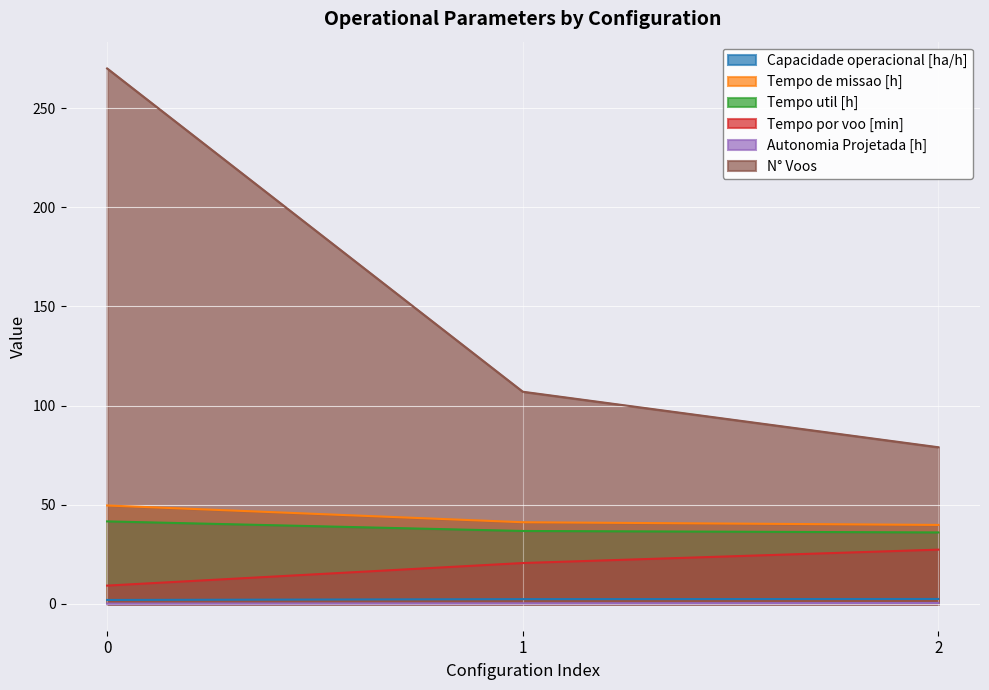

What is the value of the Capacidade operacional [ha/h] point at the 1st from the left?

2.0